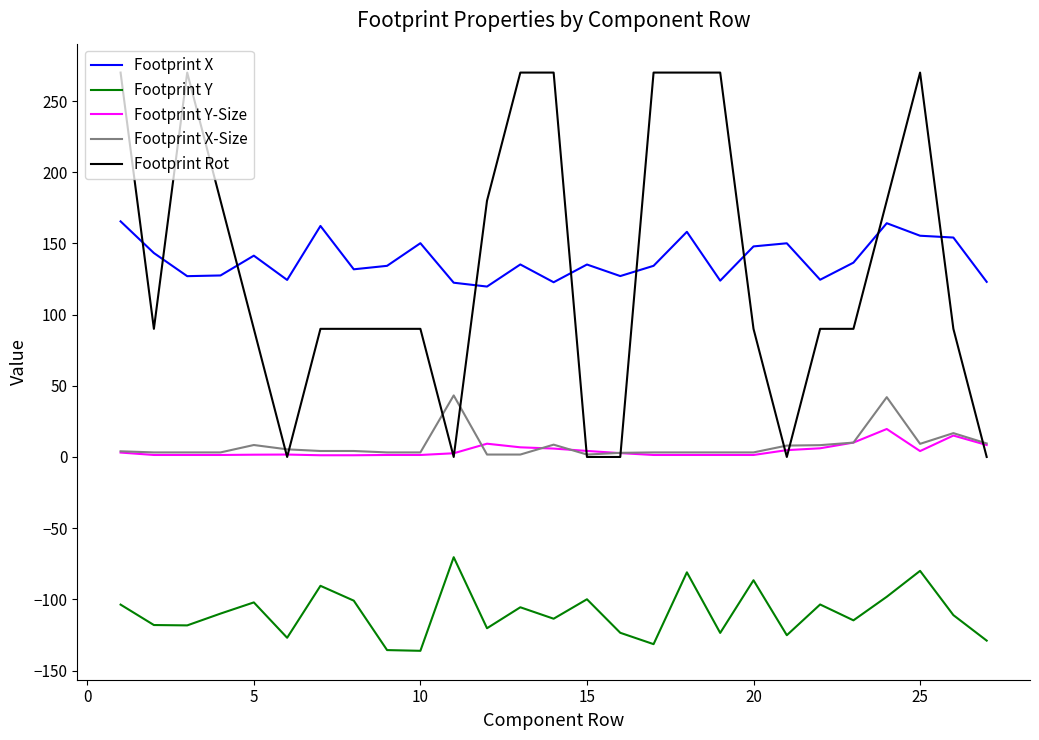

Which series has the largest range (max minus min)?

Footprint Rot